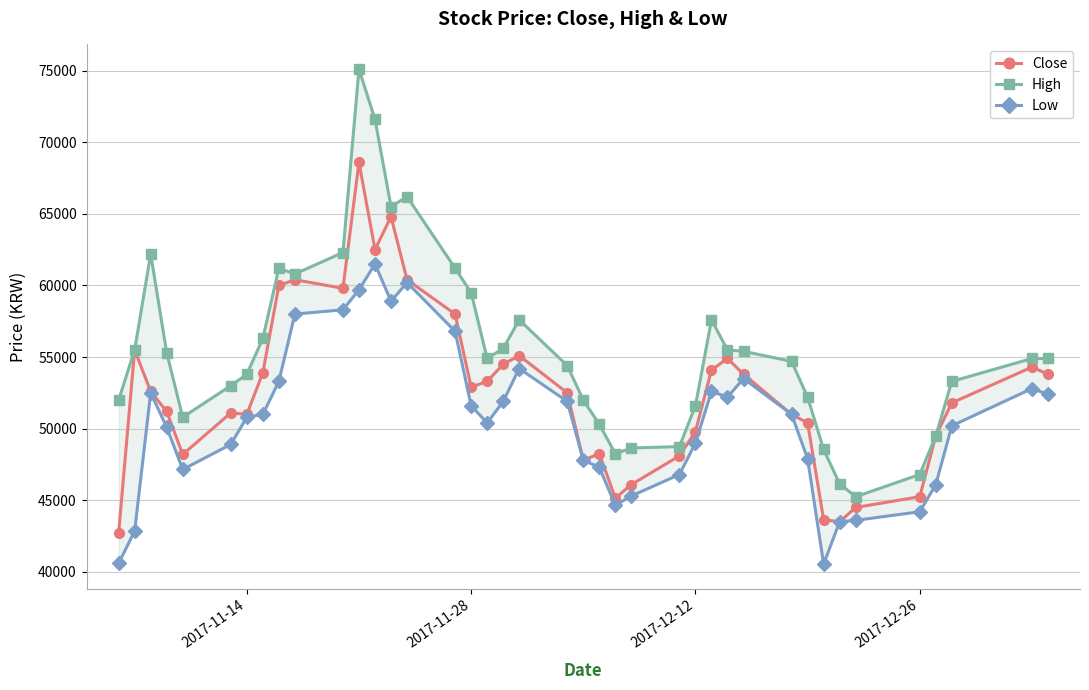

What is the maximum value for Close?

68600